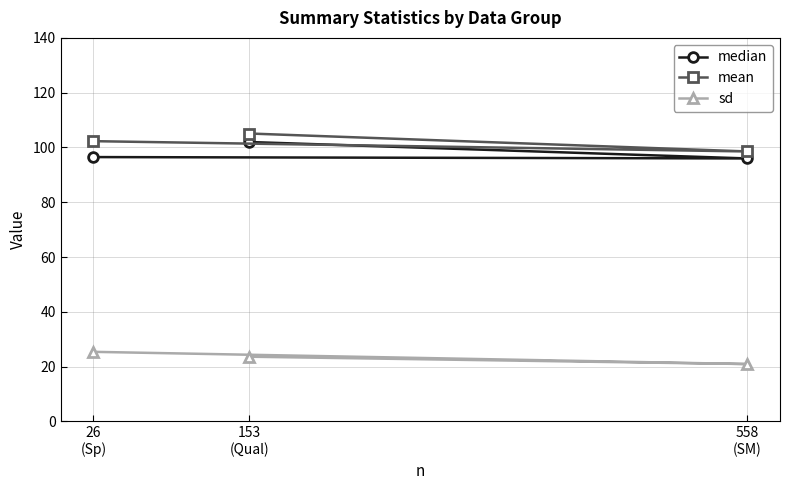

What is the label of the 1st point from the left?

26
(Sp)